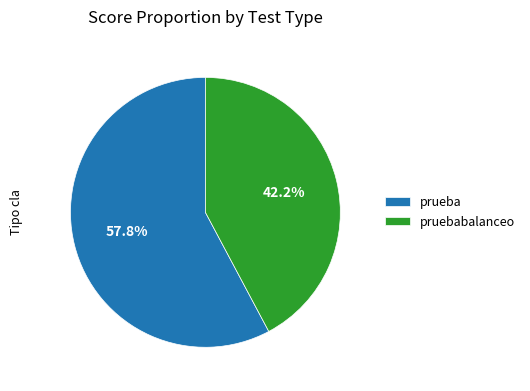

Rank the categories by value from lowest to highest.

pruebabalanceo, prueba